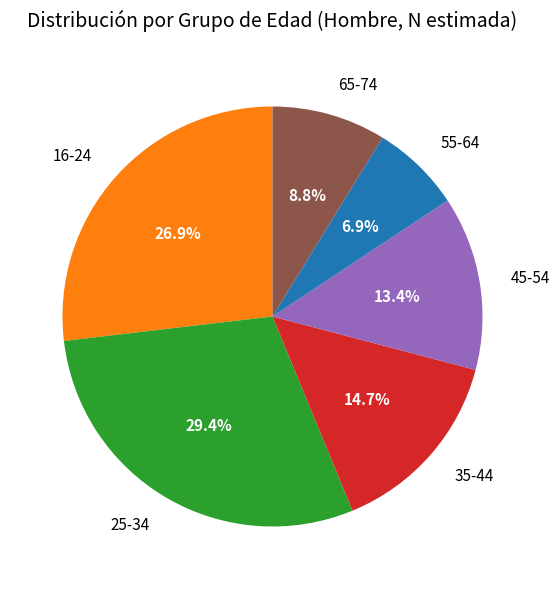

To the nearest percent, what is the average slice percentage?

17%